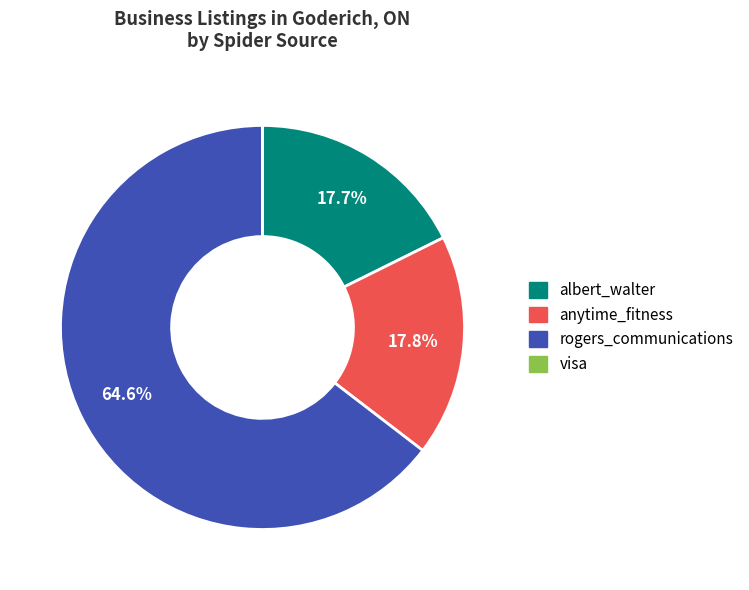

Is there any slice that represents more than half of the pie?

Yes